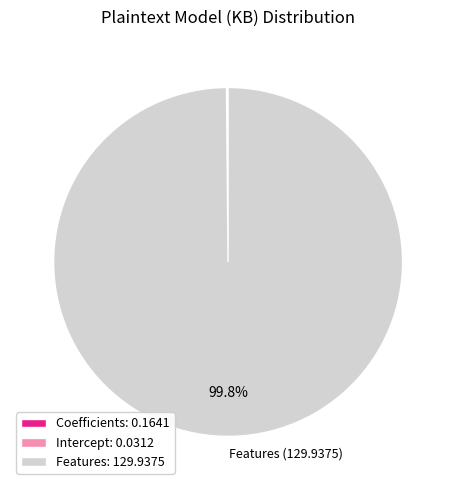

Which category has the biggest portion of the pie?

Features